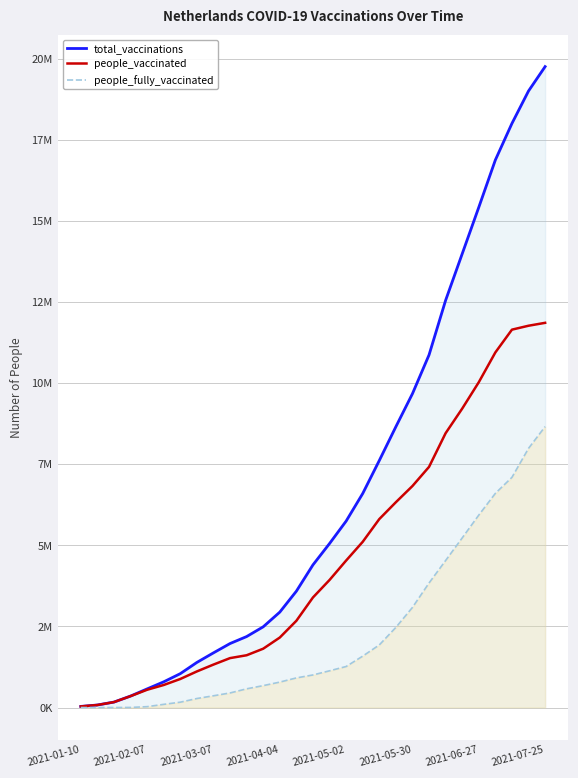

The value of total_vaccinations at 19 is 12283404. True or false?

False